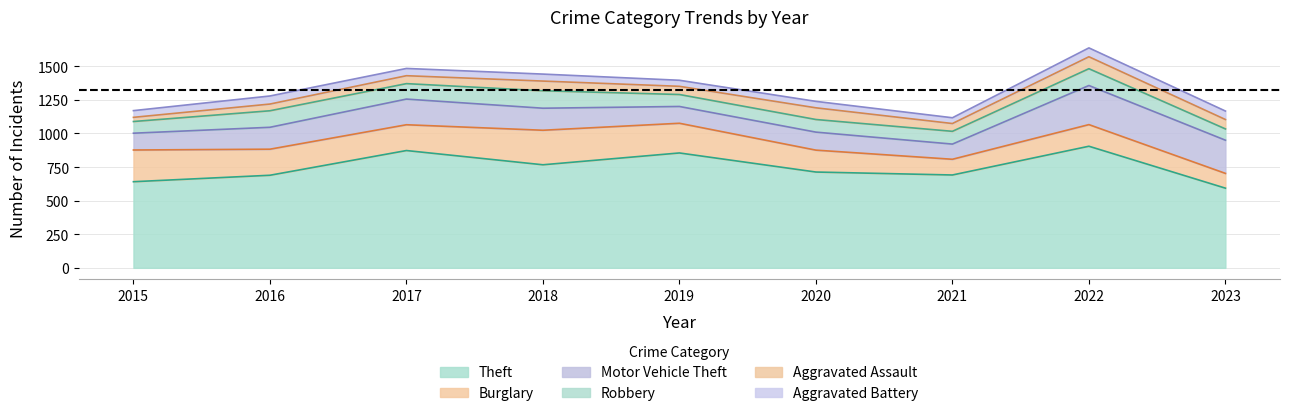

Where does the Theft series first go above 713?

2017